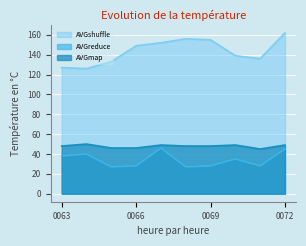

Reading left to right, list all the values displayed in this chart.

AVGshuffle: 0063=127	0064=126	0065=133	0066=149	0067=152	0068=156	0069=155	0070=139	0071=136	0072=162
AVGreduce: 0063=38	0064=40	0065=27	0066=28	0067=46	0068=27	0069=28	0070=35	0071=28	0072=45
AVGmap: 0063=48	0064=50	0065=46	0066=46	0067=49	0068=48	0069=48	0070=49	0071=45	0072=49